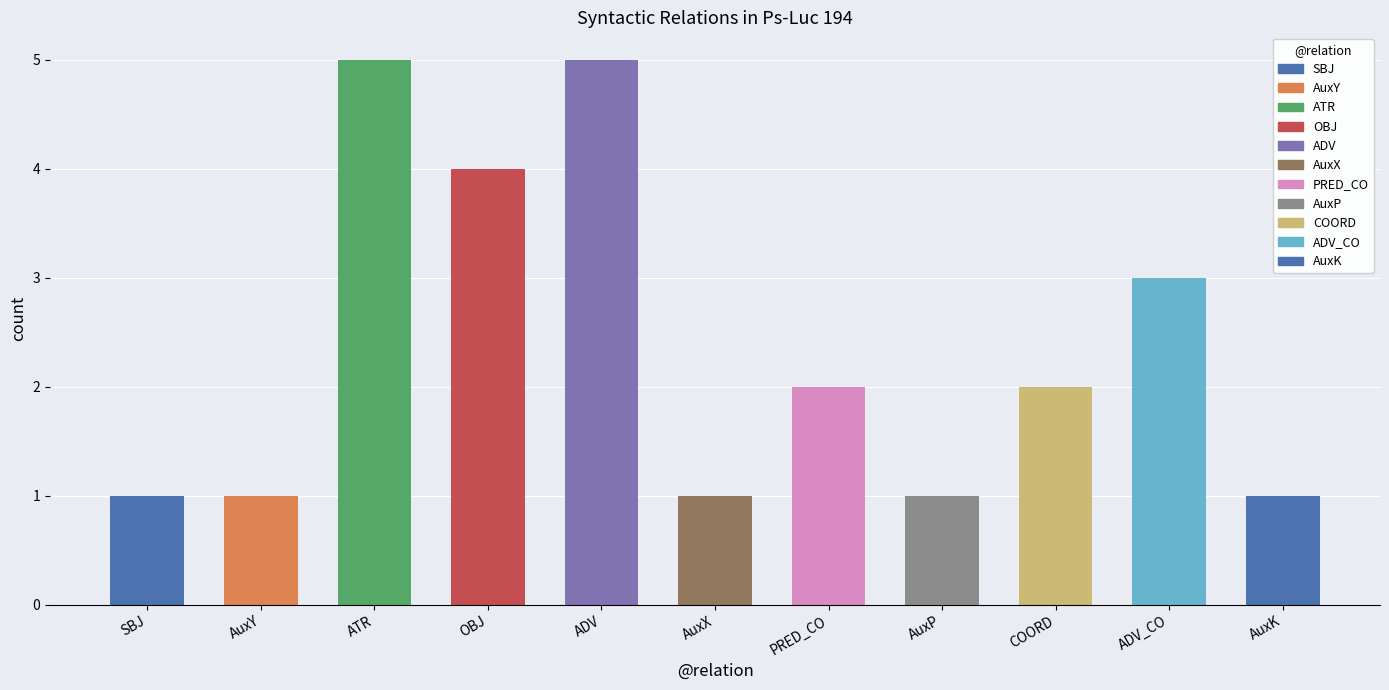

What is the greatest value displayed?

5